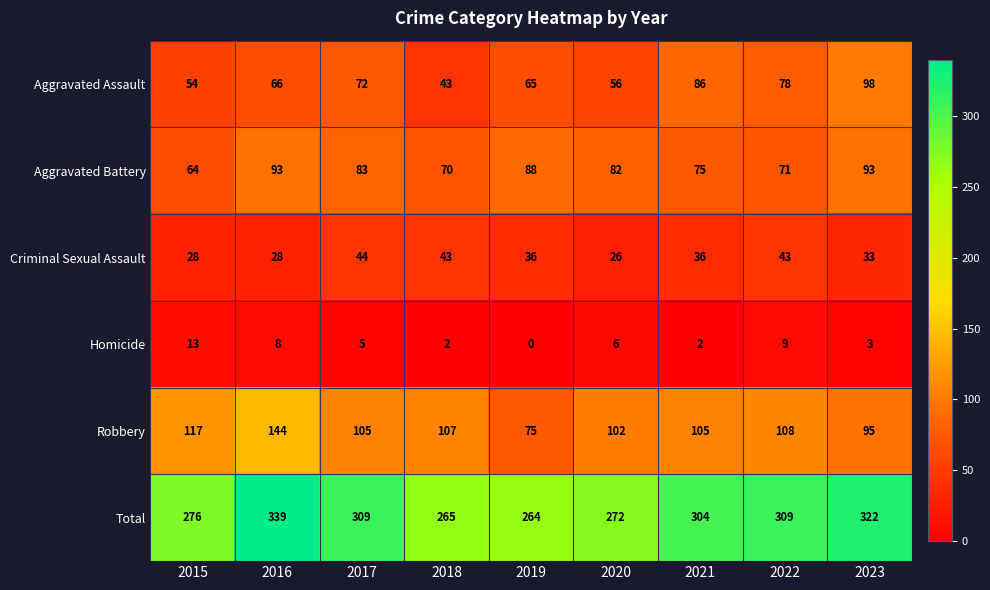

How many series are shown in this chart?

6